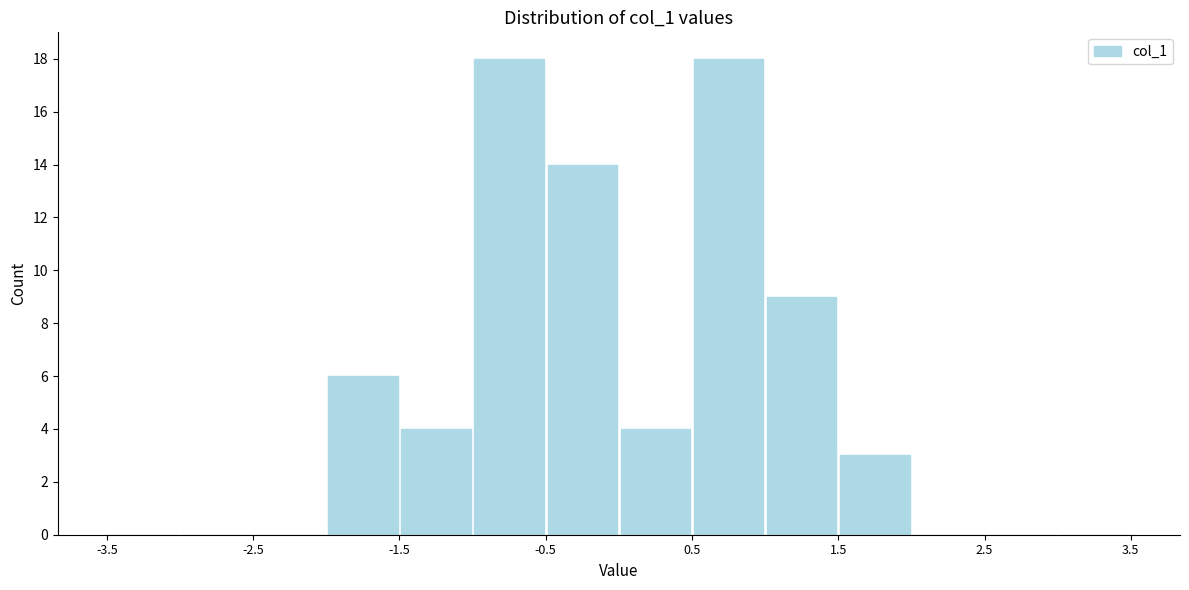

Reading left to right, list every bar in this chart as the range it spans on the x-axis followed by its height. The values are not printed on the chart, so give them approximately, as read against the axis.

-3.5 to -3.0: 0
-3.0 to -2.5: 0
-2.5 to -2.0: 0
-2.0 to -1.5: 6
-1.5 to -1.0: 4
-1.0 to -0.5: 18
-0.5 to 0.0: 14
0.0 to 0.5: 4
0.5 to 1.0: 18
1.0 to 1.5: 9
1.5 to 2.0: 3
2.0 to 2.5: 0
2.5 to 3.0: 0
3.0 to 3.5: 0